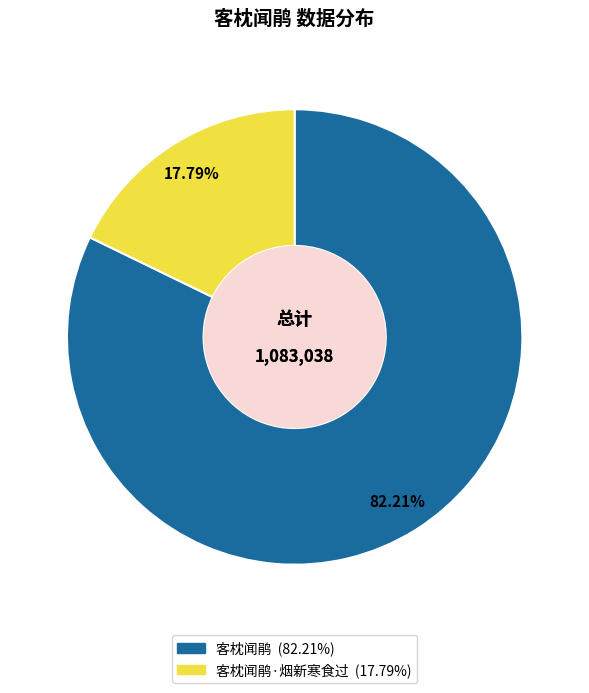

To the nearest percent, what is the difference between the largest and smallest slice percentages?

64%